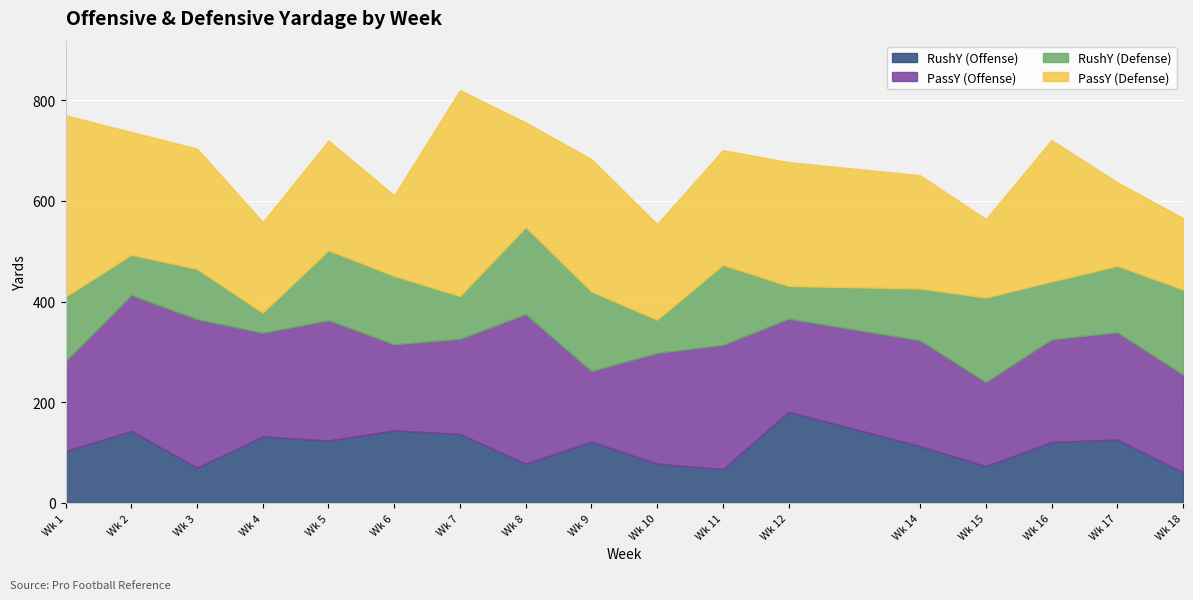

Reading left to right, list all the values displayed in this chart.

RushY (Offense): 103	143	70	132	124	144	137	78	122	78	67	181	113	73	121	126	61
PassY (Offense): 179	270	295	206	239	171	189	297	140	220	247	185	210	167	204	213	194
RushY (Defense): 128	80	100	40	139	136	85	173	158	66	159	65	103	168	115	132	169
PassY (Defense): 360	244	239	180	218	160	409	208	263	190	228	246	225	156	281	166	142